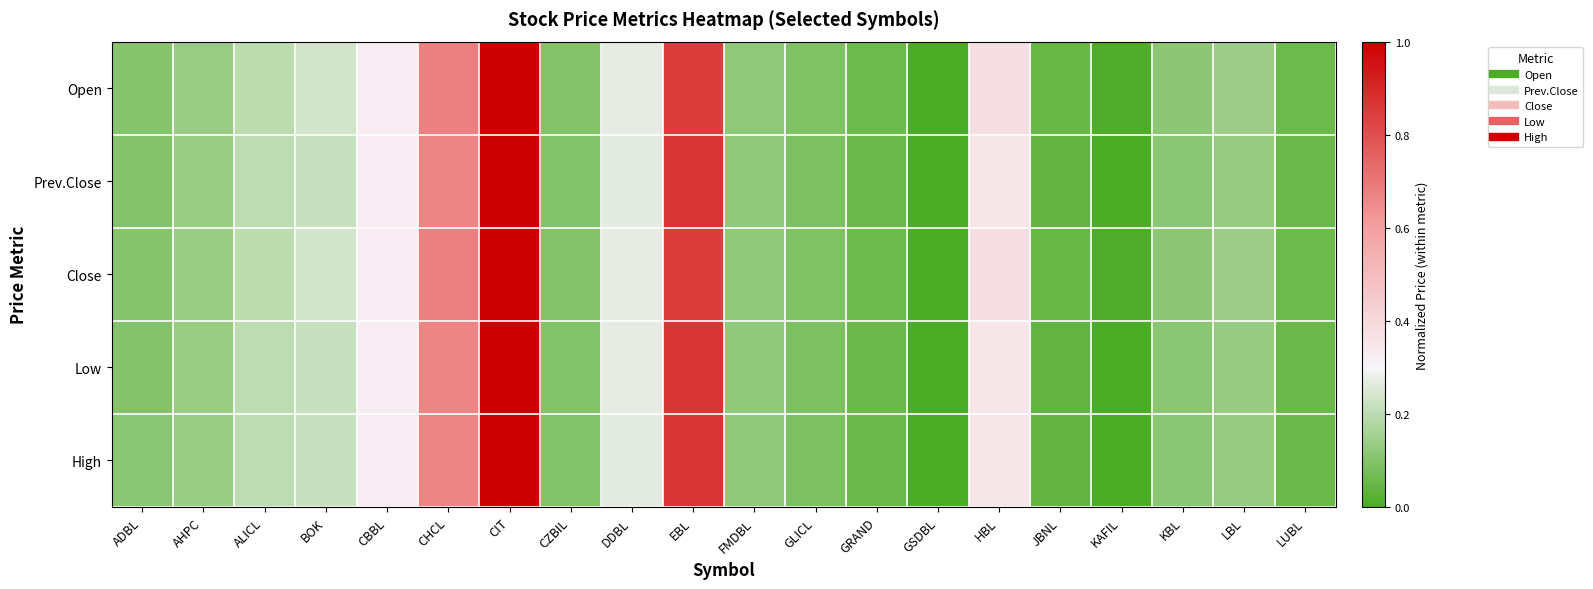

At which category is the sum across all series the highest?

CIT